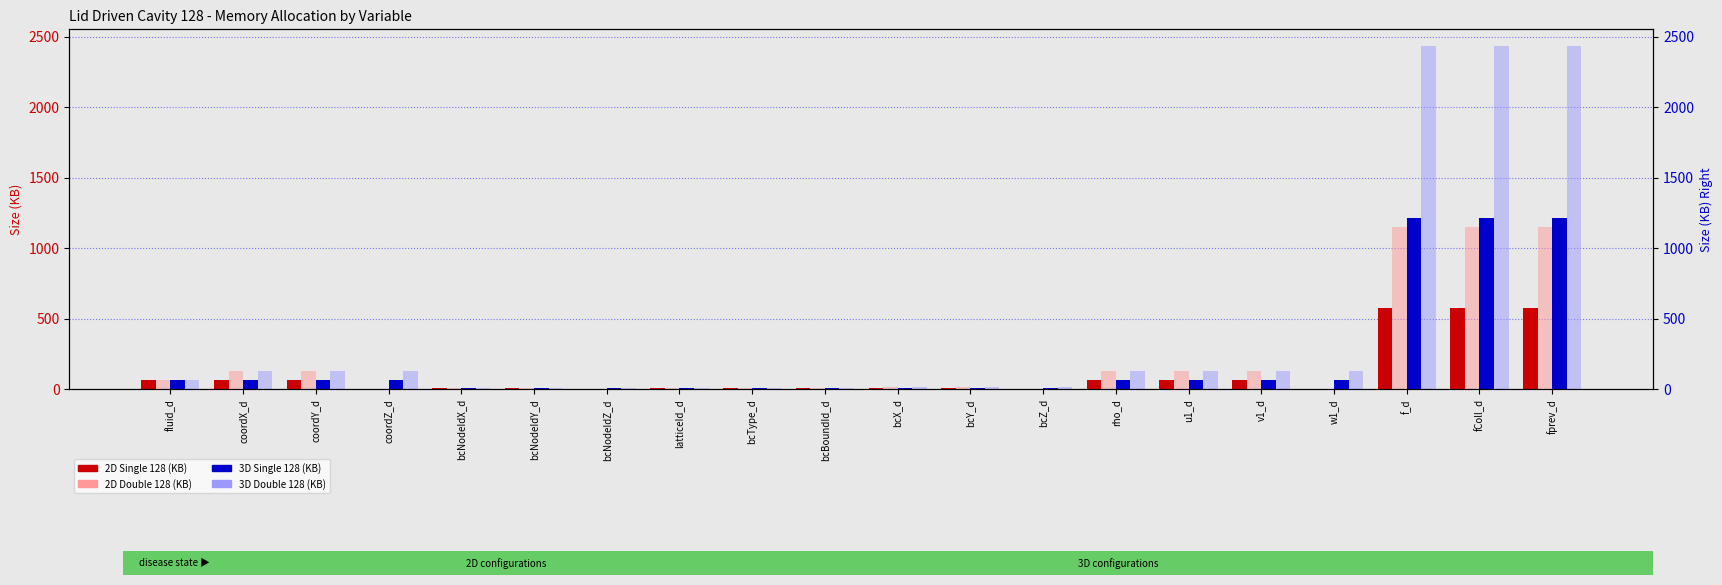

What is the value of the 2D Single 128 (KB) bar at the 2nd from the left?

64.0